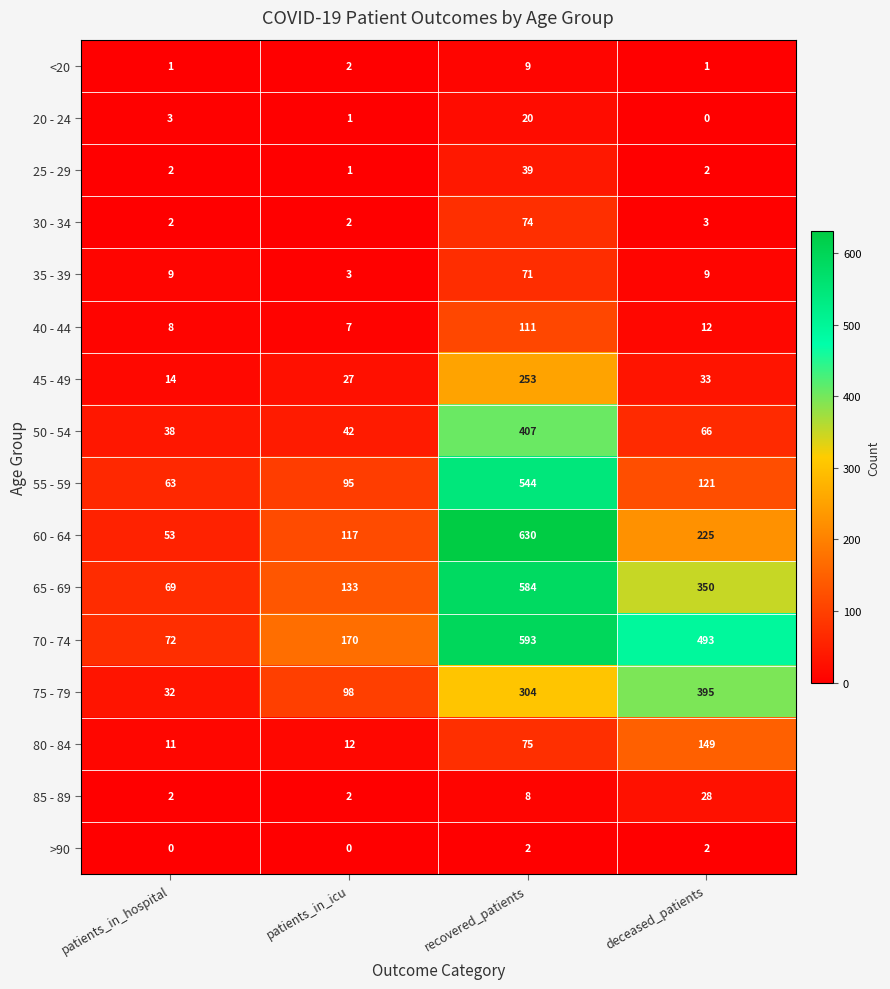

Which series has the widest spread of values?

60 - 64